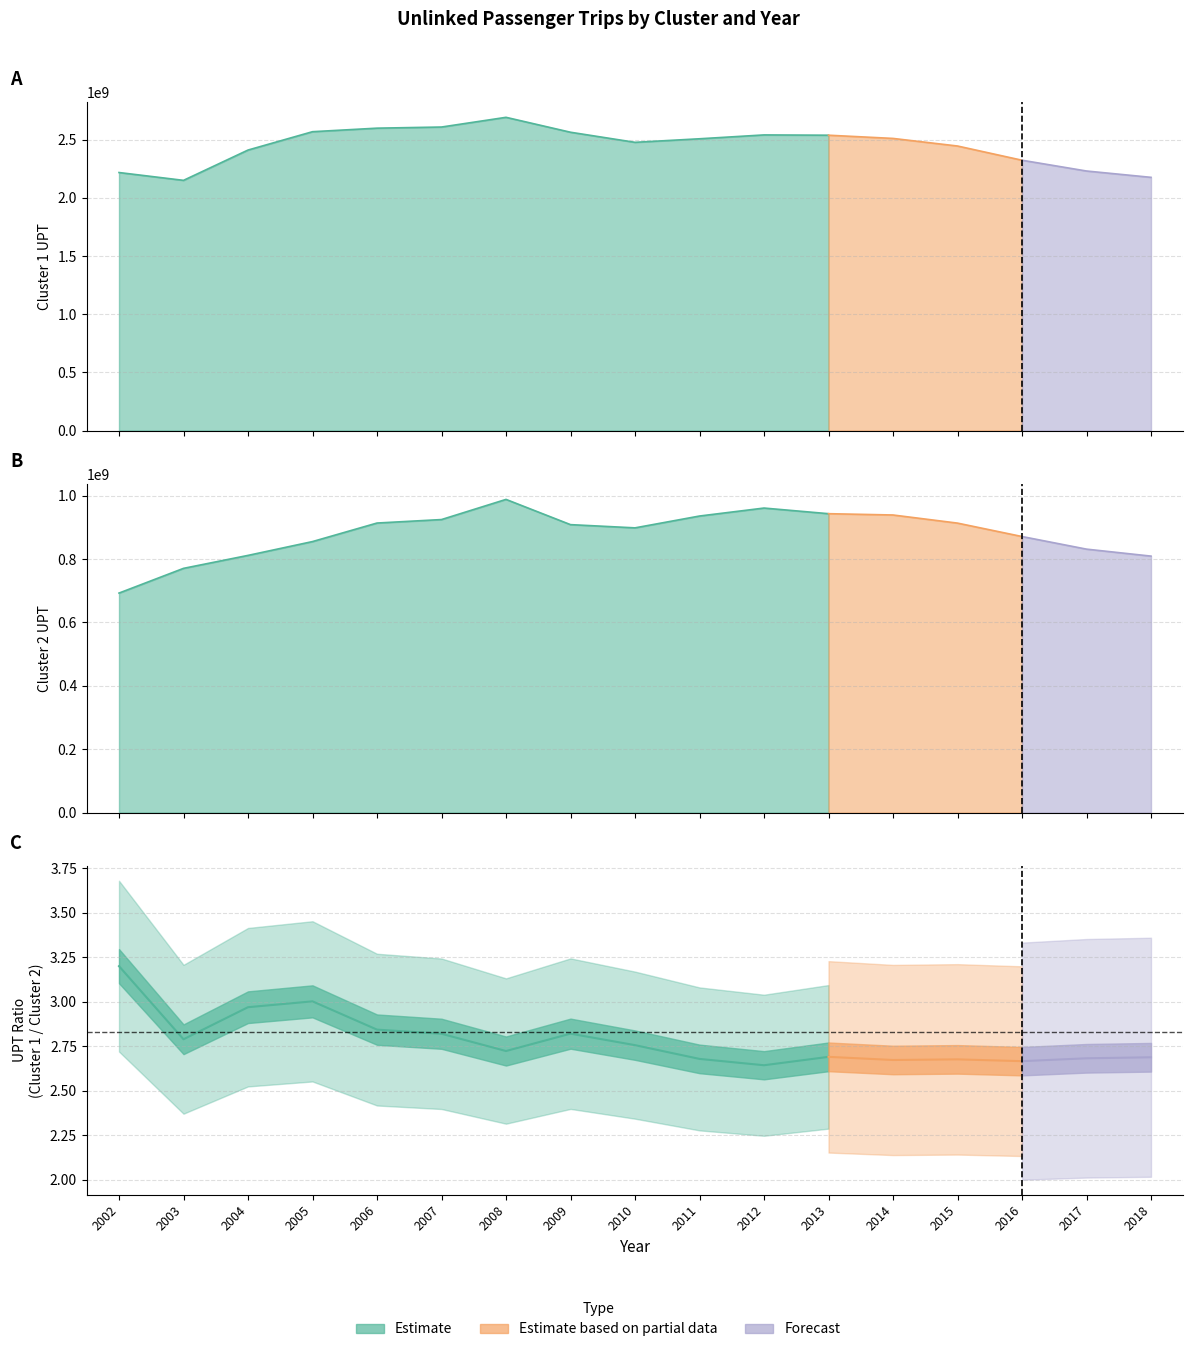

At which label does Cluster 2 UPT reach its peak?

2008